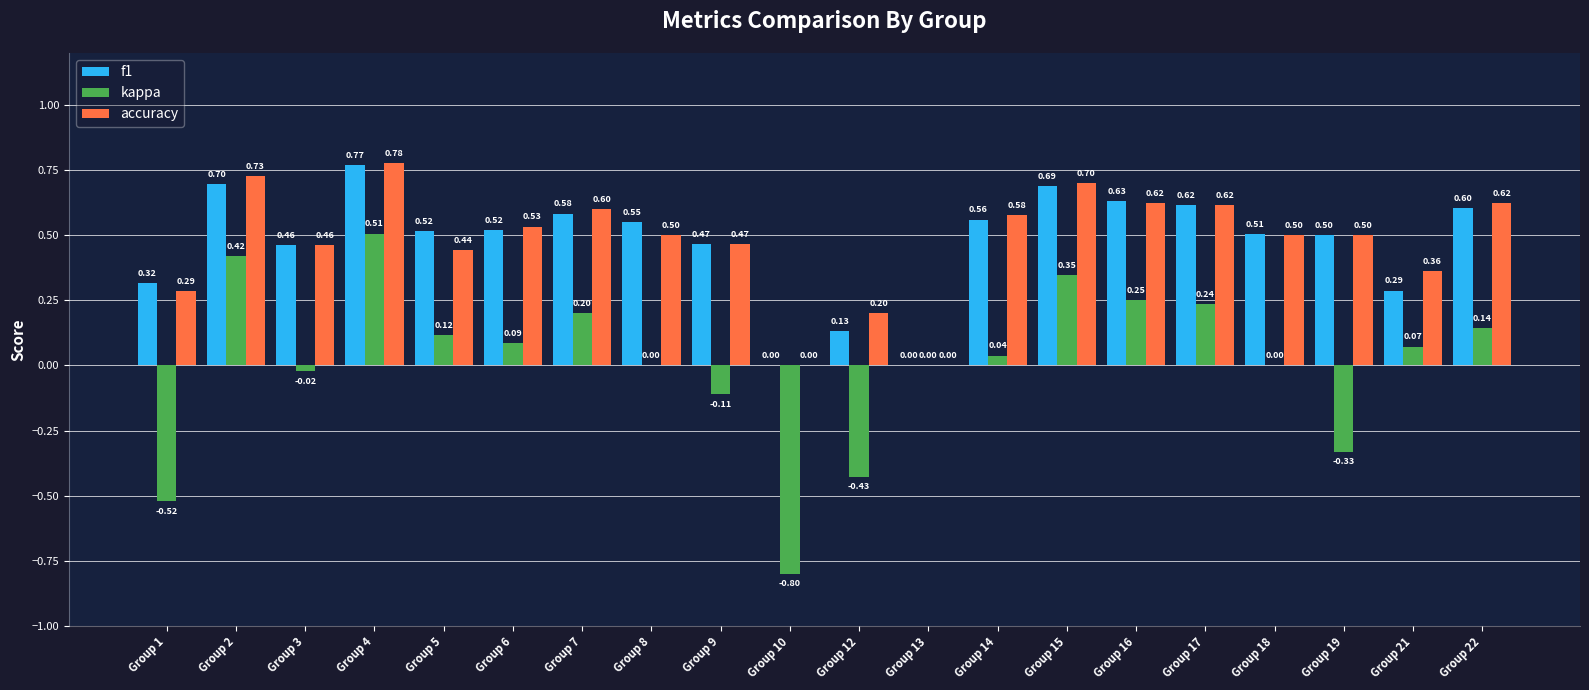

What is the sum of all f1 values?

9.4